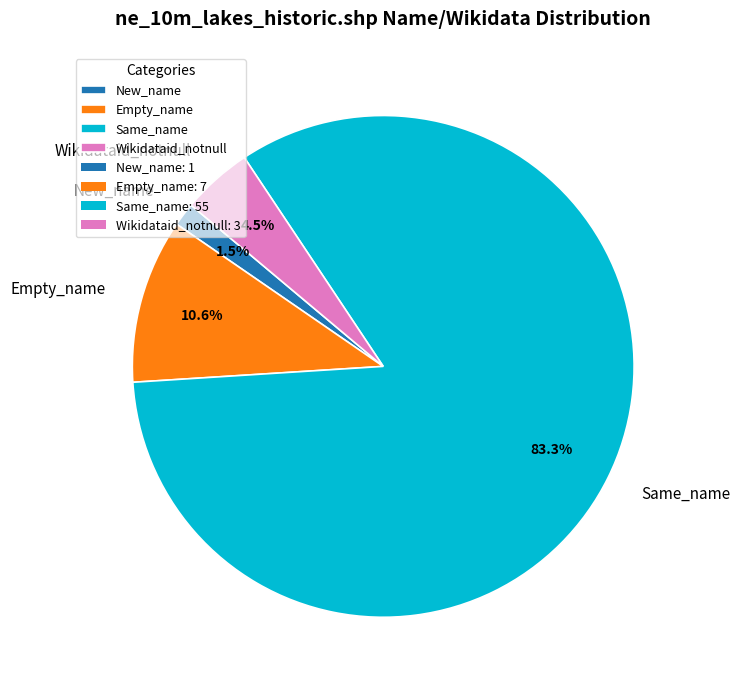

Rank the categories by value from lowest to highest.

New_name, Wikidataid_notnull, Empty_name, Same_name